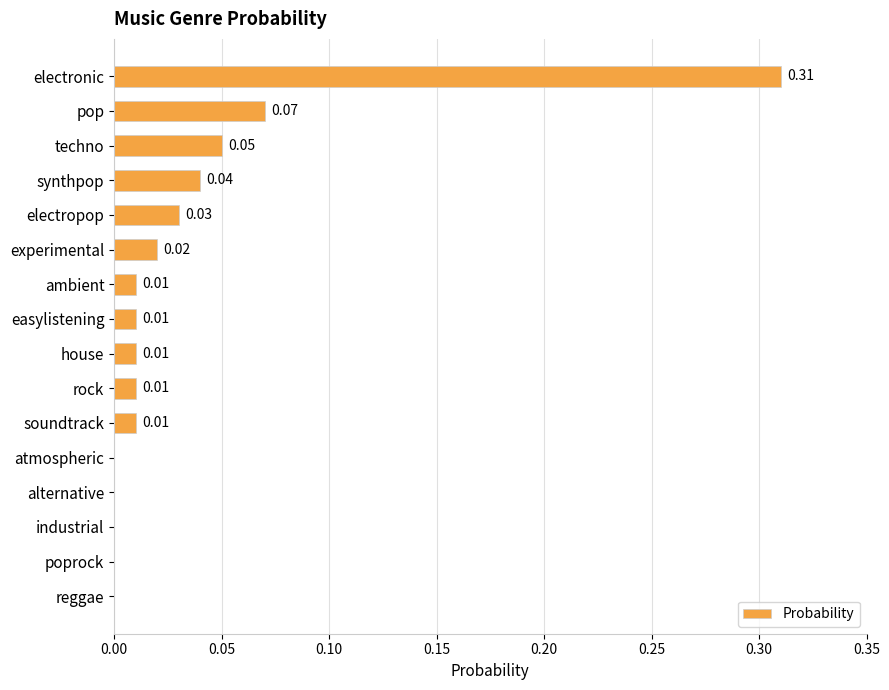

What is the change in value from electronic to reggae?

-0.3